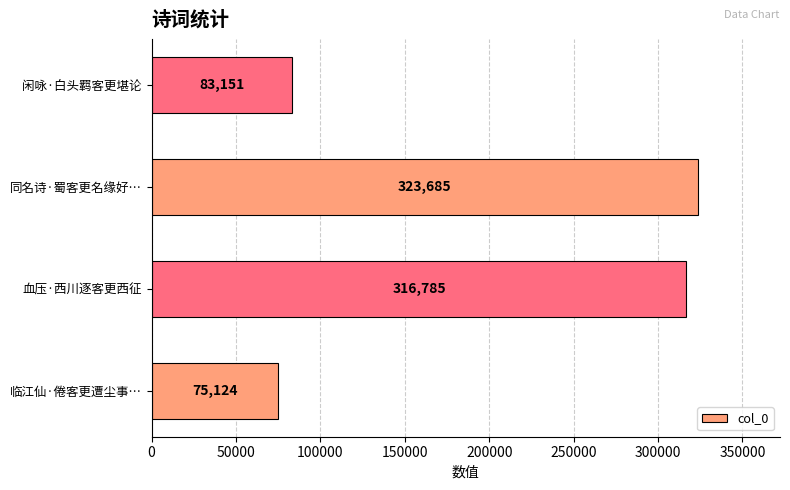

How many data points are less than 316785?

2